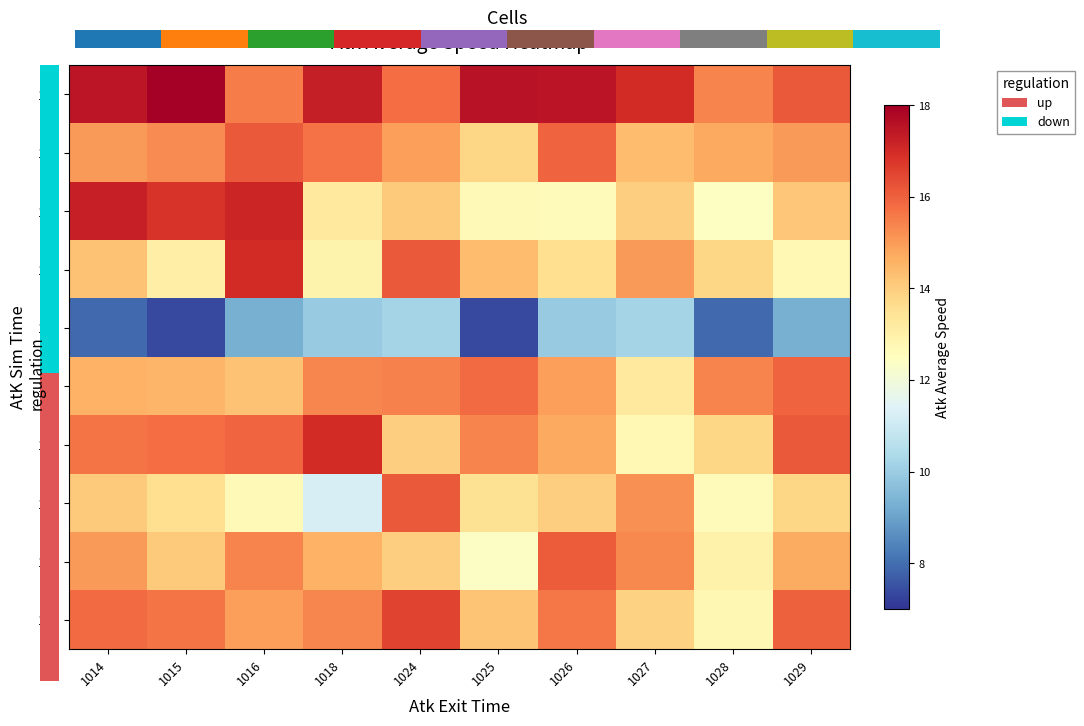

At which category does the chart reach its minimum across all series?

1015